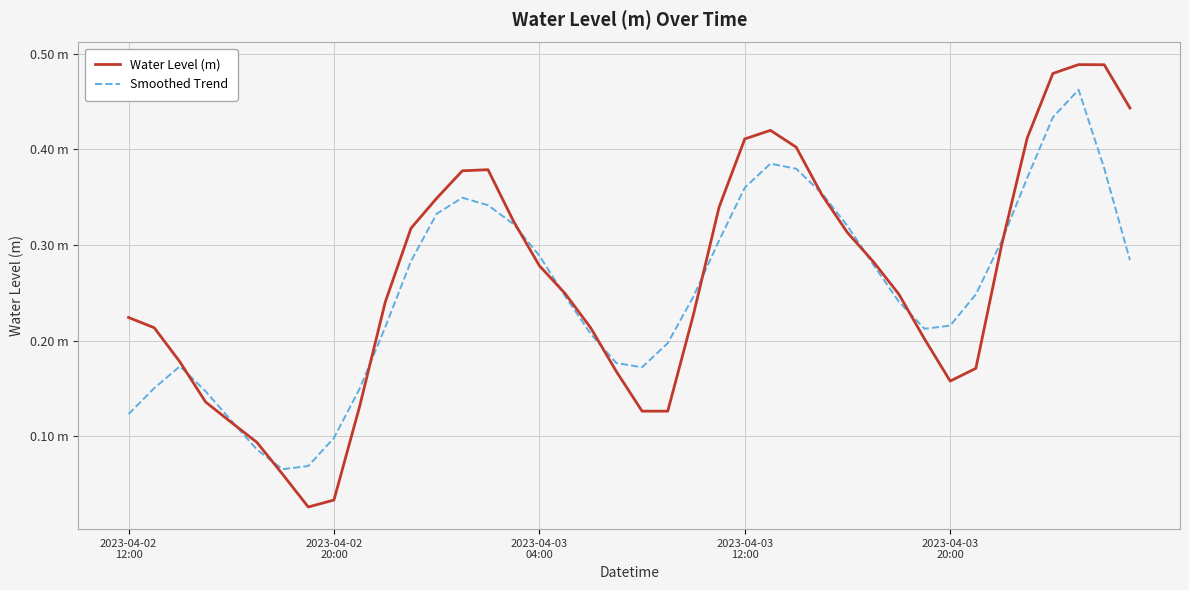

Is this an area chart (filled region under the line)?

No